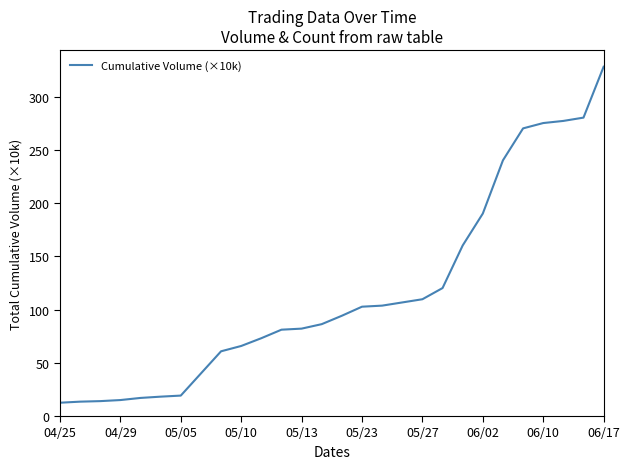

What is the difference between the second highest and minimum values?

267.8